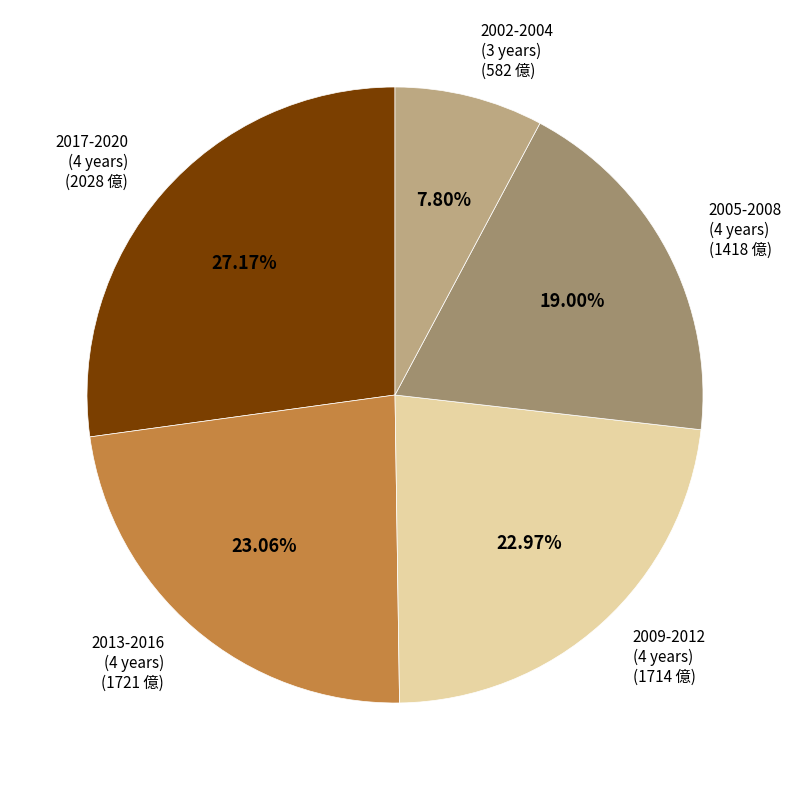

Is there a majority slice in this chart?

No